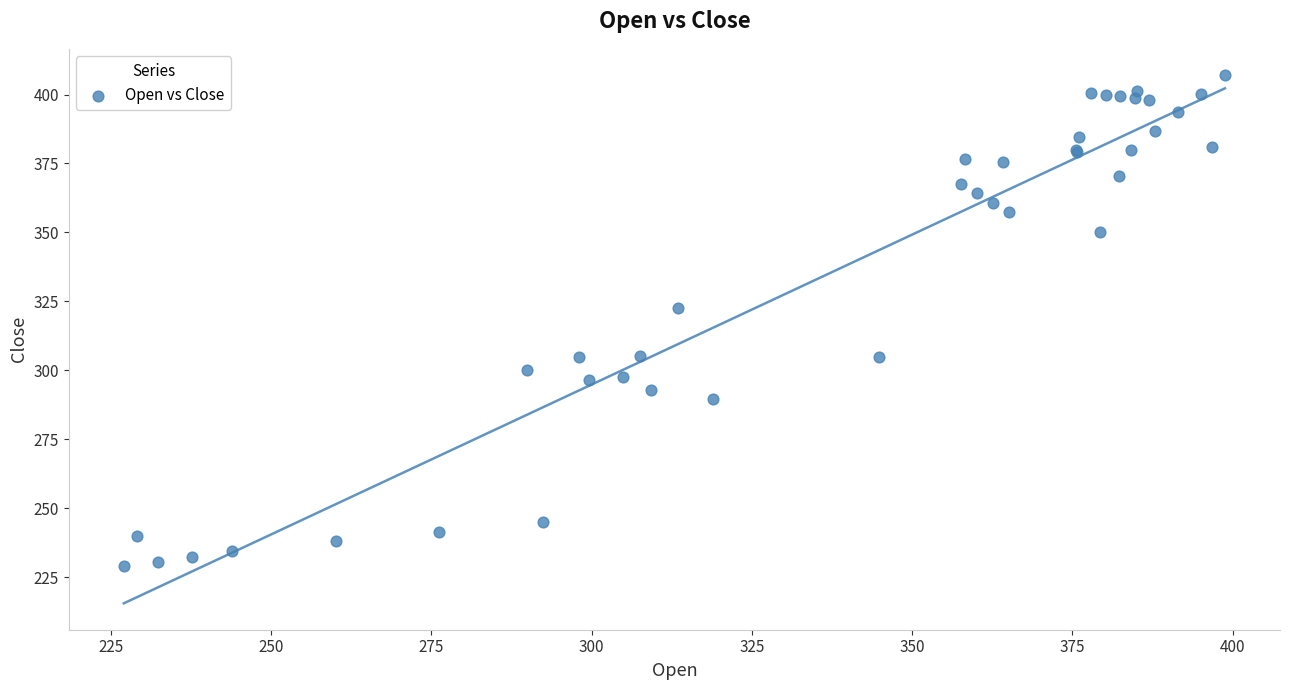

What Y value in the scatter plot is closest to 318?

322.5